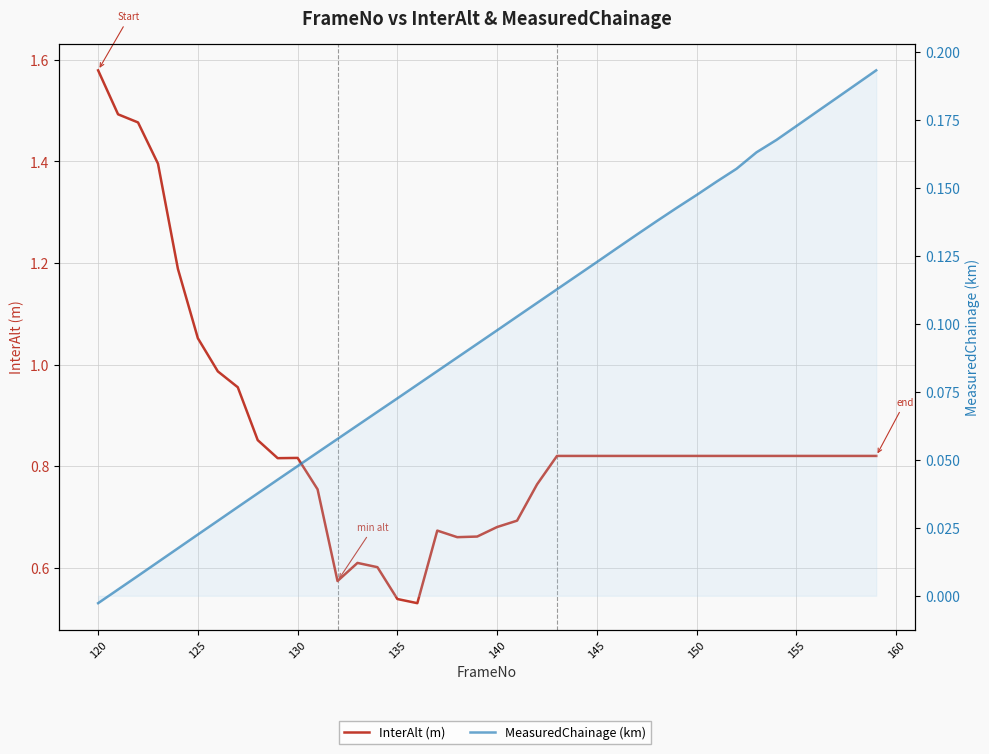

How many lines are shown in the chart?

2